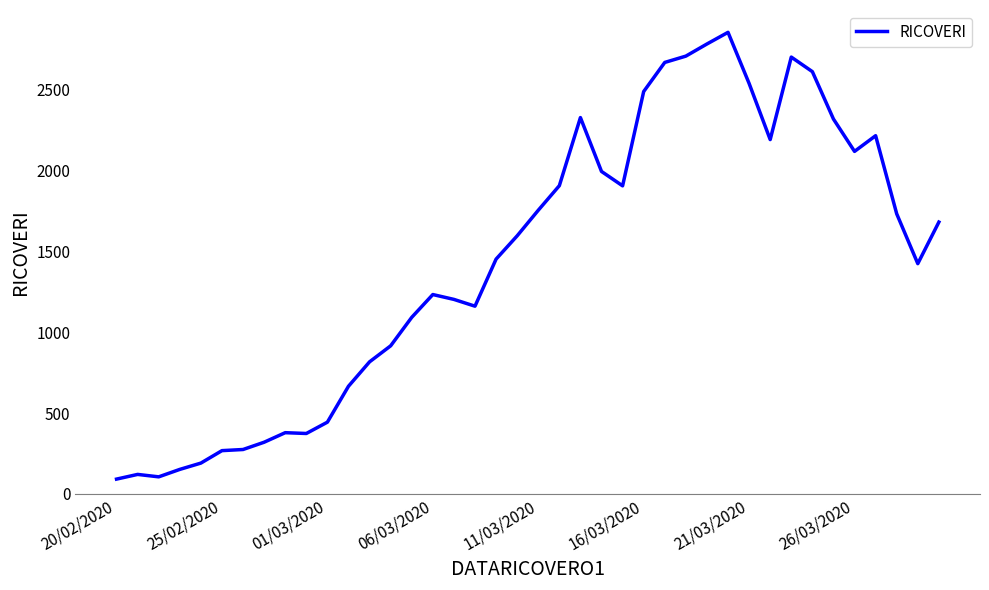

What is the minimum value shown in the chart?

92